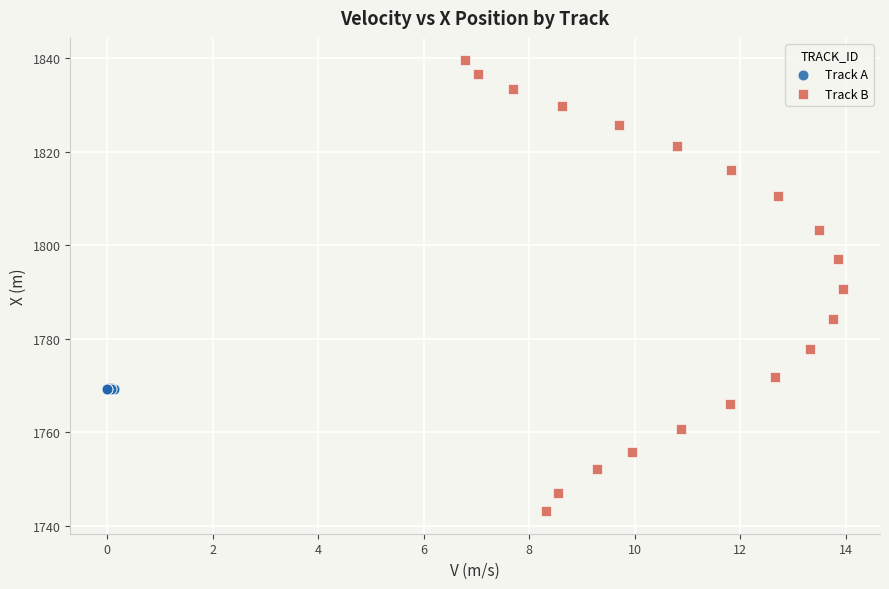

Which series has the widest spread of Y values?

Track B